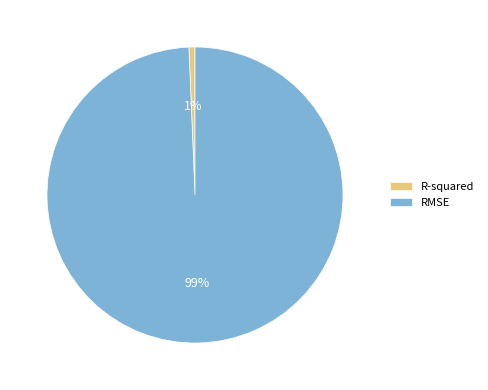

To the nearest percent, what is the average slice percentage?

50%